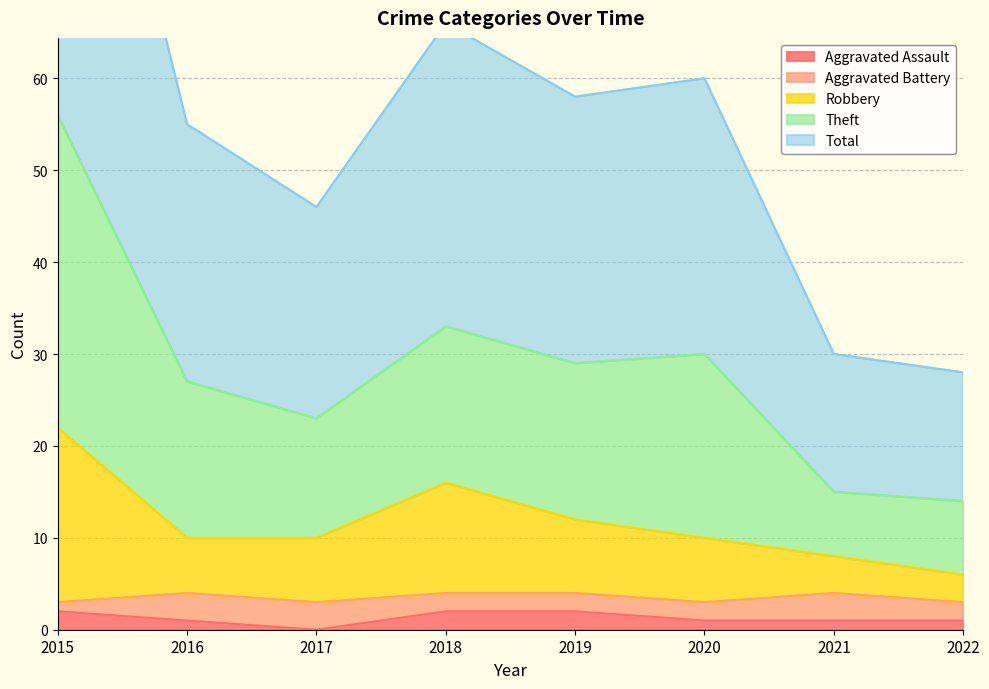

Is it true that Aggravated Assault equals 1 at 2020?

True